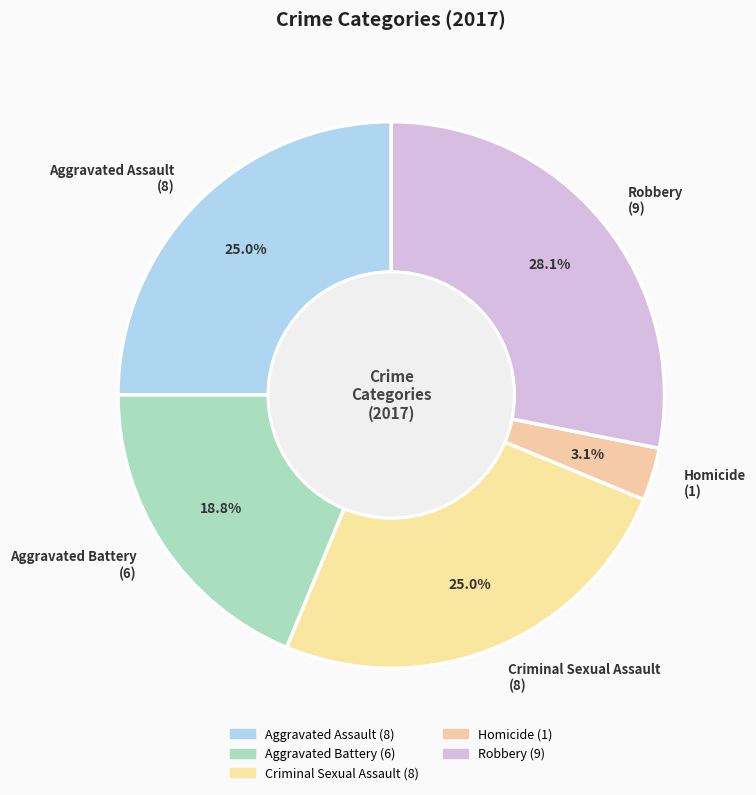

The Aggravated Assault slice represents 31% of the pie. True or false?

False